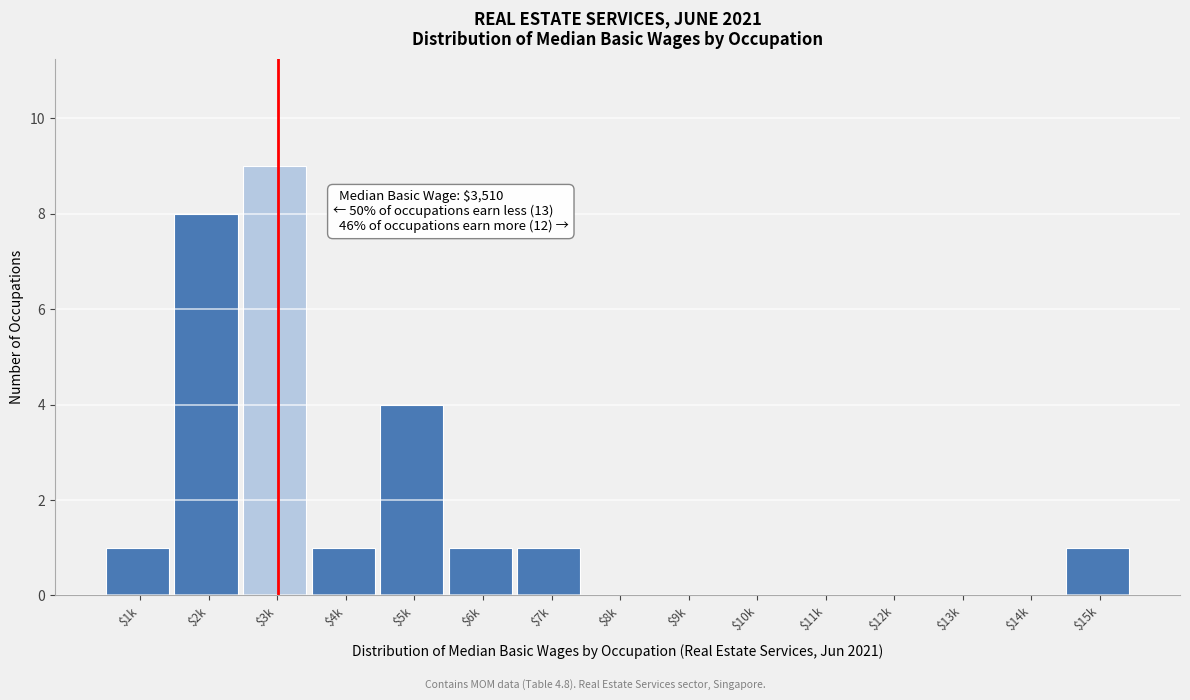

Which category has the highest value across all series?

$3k